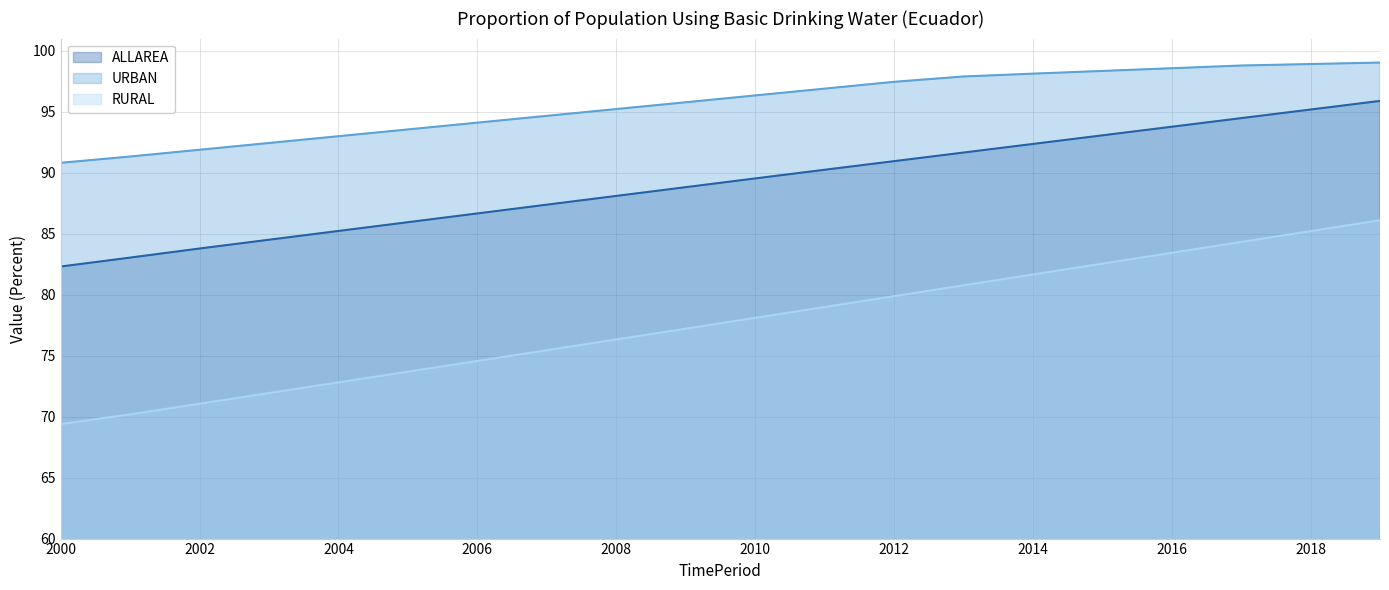

Reading right to left, what are all the values shown in this chart?

ALLAREA: 95.9	95.2	94.5	93.8	93.1	92.4	91.7	90.9	90.2	89.5	88.8	88.1	87.4	86.7	85.9	85.2	84.5	83.8	83.0	82.3
URBAN: 99.0	98.9	98.8	98.6	98.3	98.1	97.9	97.5	96.9	96.3	95.8	95.2	94.7	94.1	93.5	93.0	92.4	91.9	91.3	90.8
RURAL: 86.1	85.2	84.3	83.4	82.5	81.7	80.8	79.9	79.0	78.1	77.2	76.3	75.4	74.6	73.7	72.8	71.9	71.1	70.2	69.4